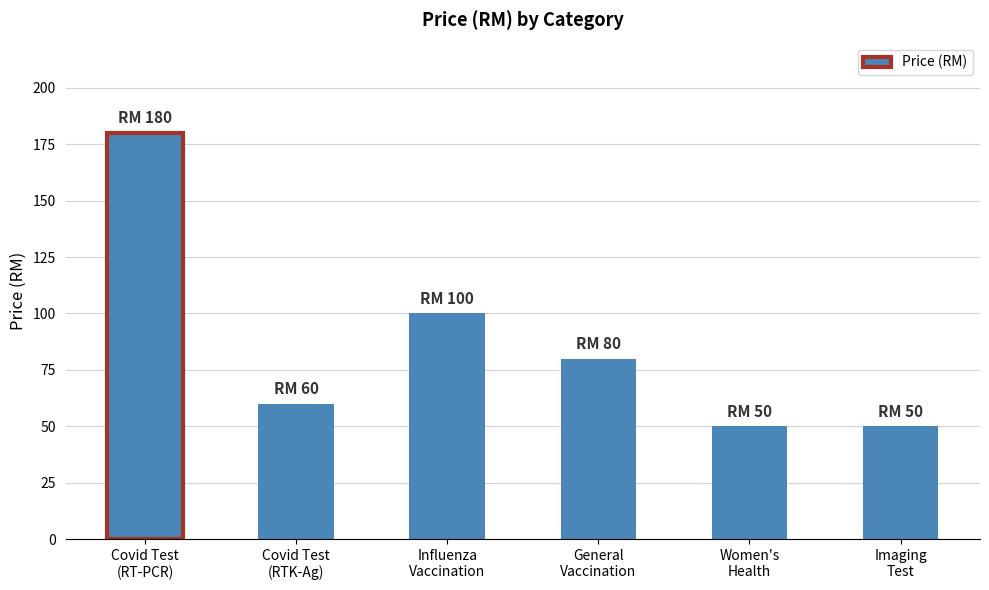

What position from the left is Covid Test
(RTK-Ag)?

2